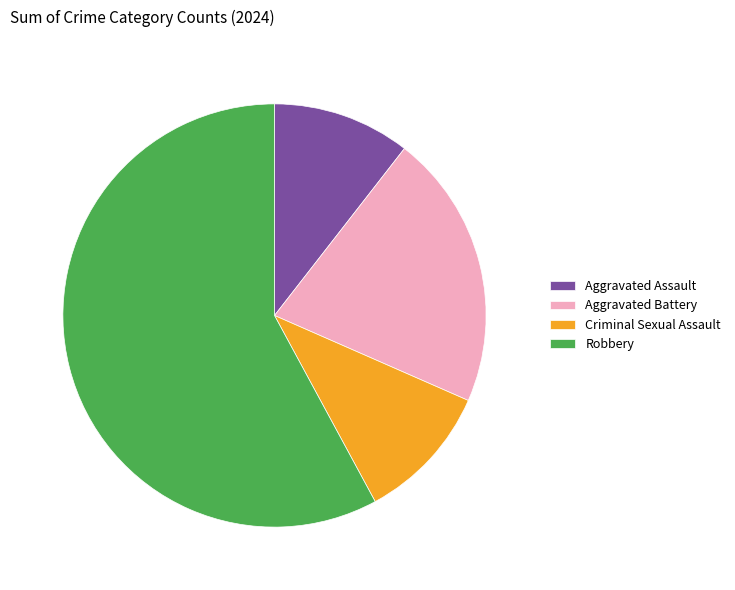

What is the majority slice?

Robbery